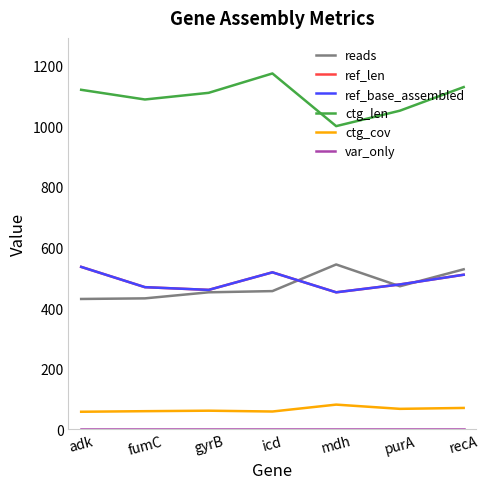

Does the chart display data point markers on the line(s)?

No